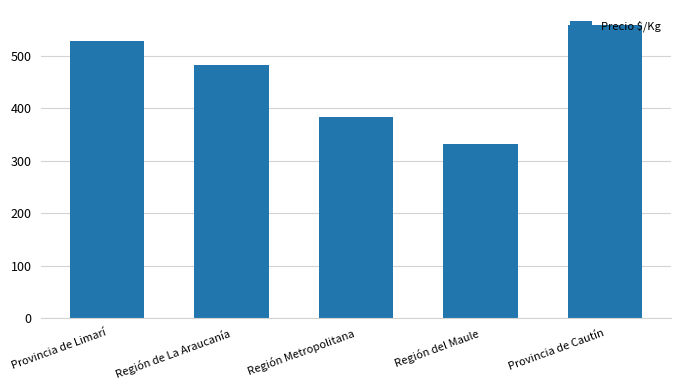

What position from the left is Provincia de Limarí?

1